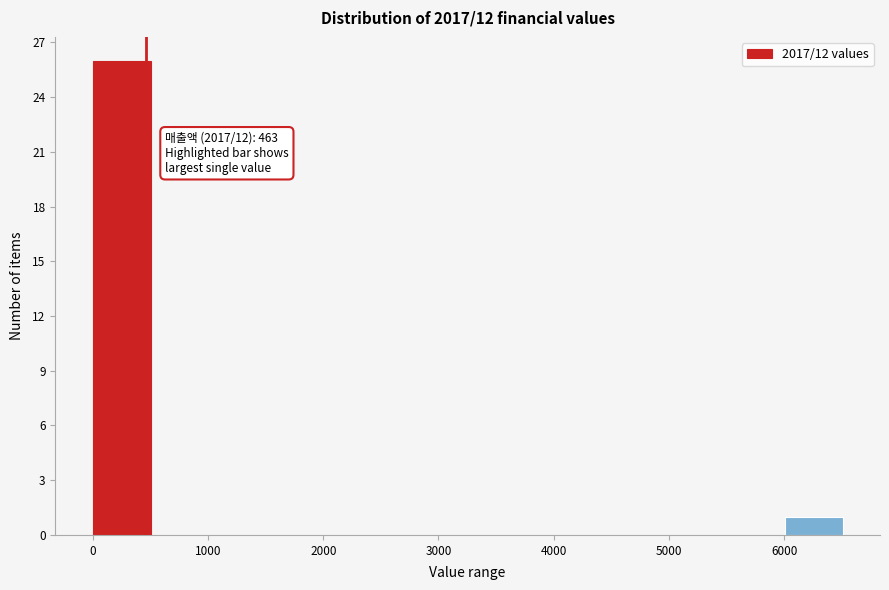

Over which range of the x-axis is the bar tallest?

0 to 500